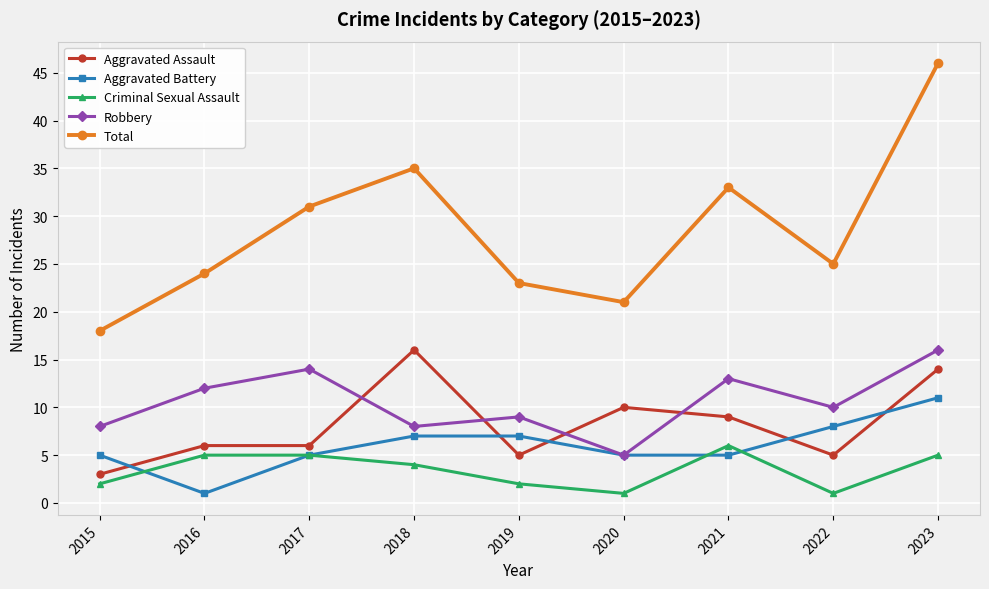

What is the total value across all series at 2017?

61